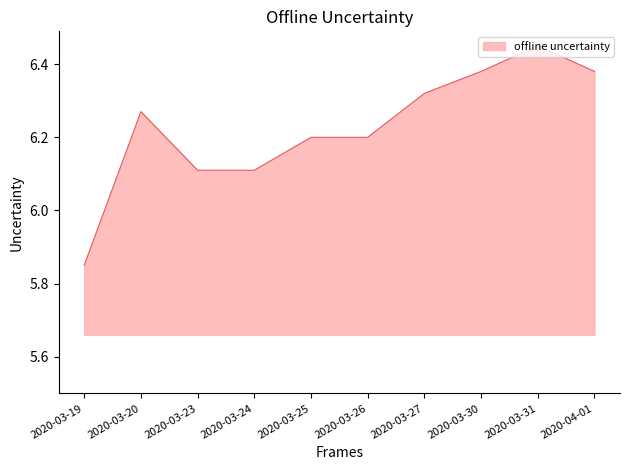

The value at 2020-03-23 is 10.0. True or false?

False